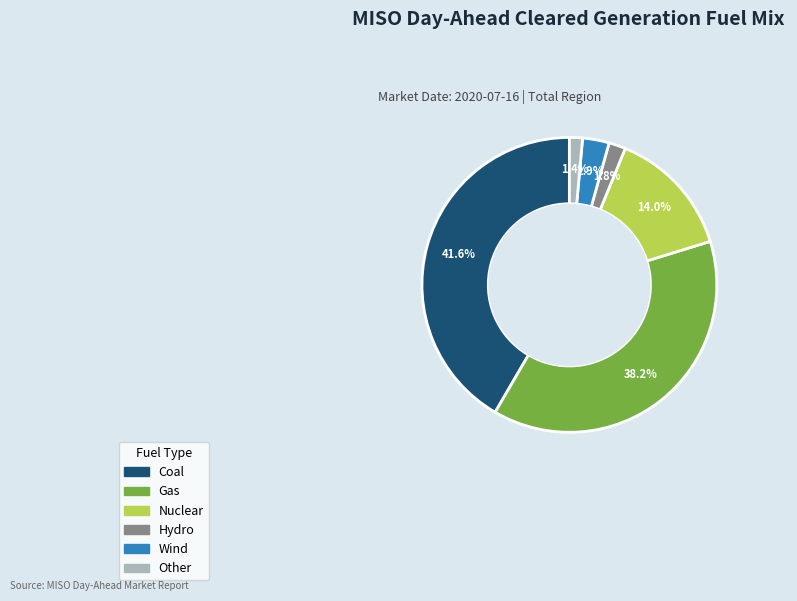

To the nearest percent, what percentage of the pie is Gas?

38%